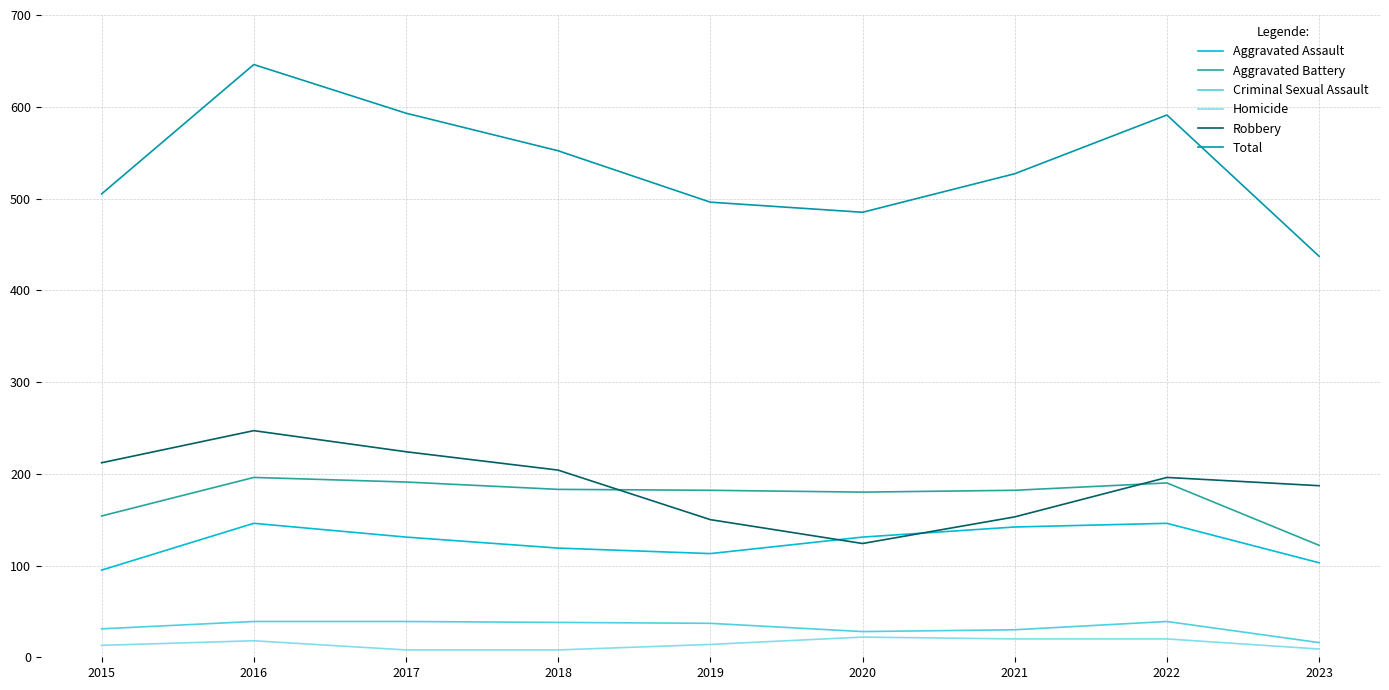

Between which two adjacent categories do Aggravated Assault and Robbery first intersect?

2019 and 2020